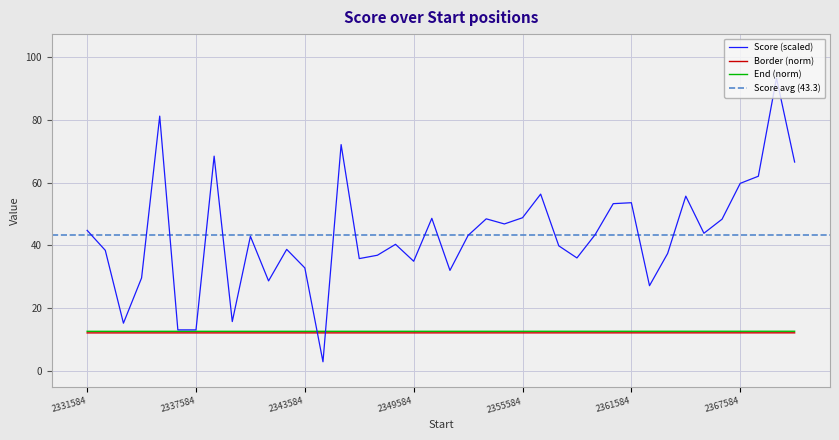

Which category has the highest value in the End series?

2370584.01